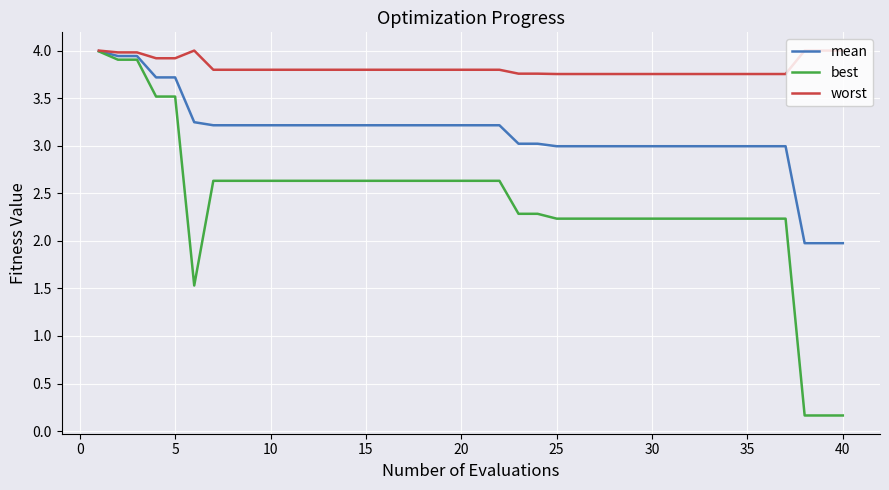

Rank the series by their average value, from highest to lowest.

worst, mean, best